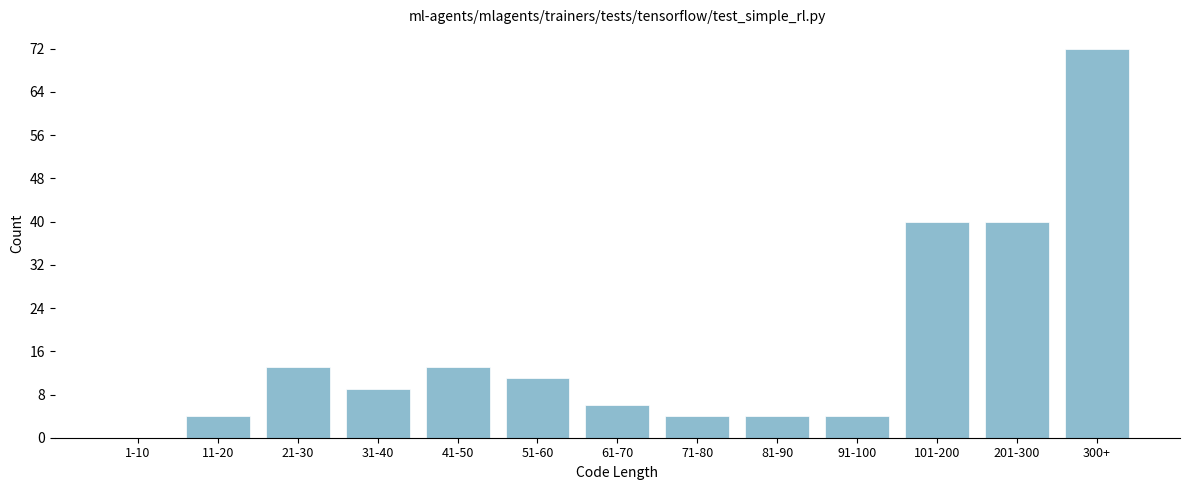

Reading left to right, what are all the values shown in this chart?

1-10=0	11-20=4	21-30=13	31-40=9	41-50=13	51-60=11	61-70=6	71-80=4	81-90=4	91-100=4	101-200=40	201-300=40	300+=72